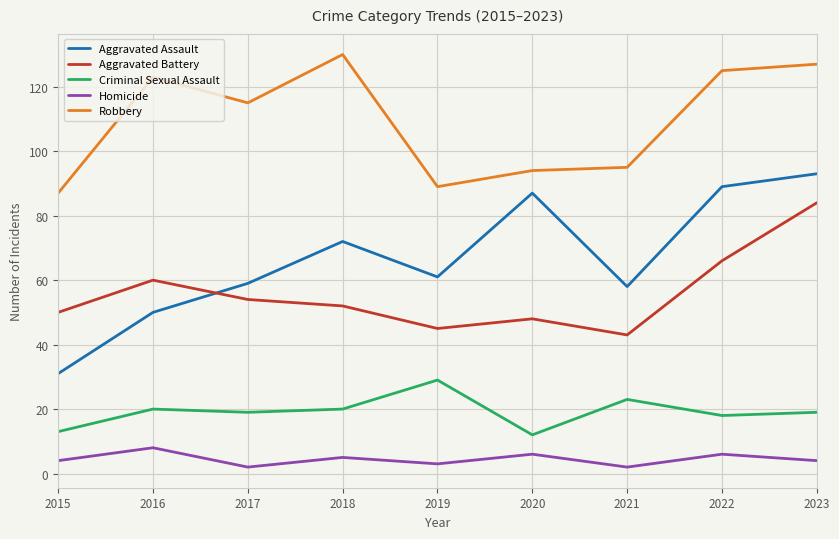

True or false: Aggravated Battery and Robbery intersect in this chart.

False